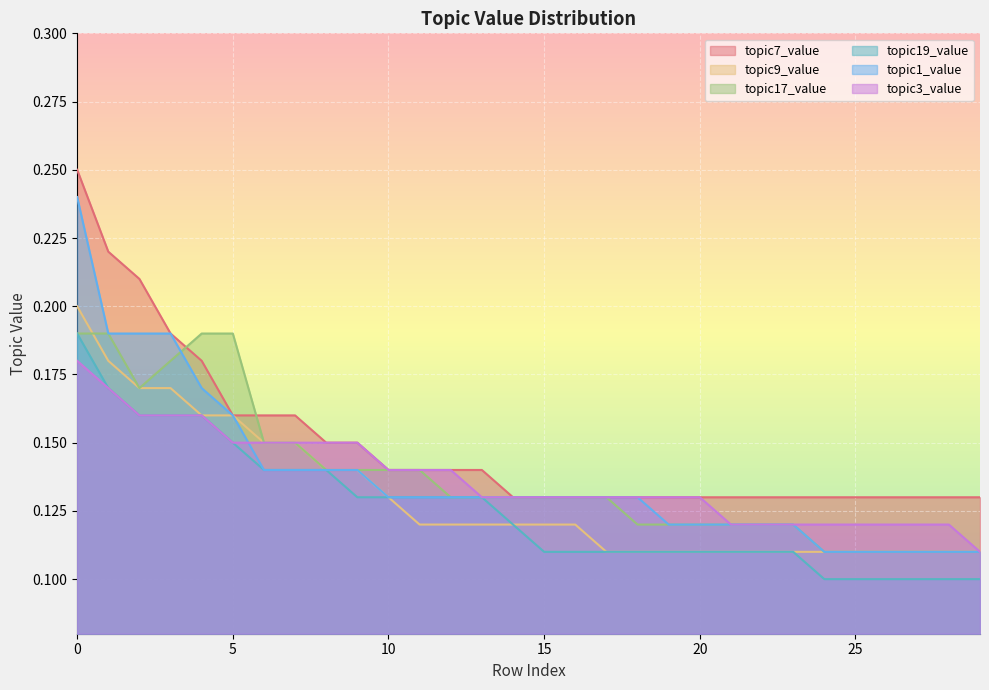

How many topic17_value values are between 0 and 1?

30